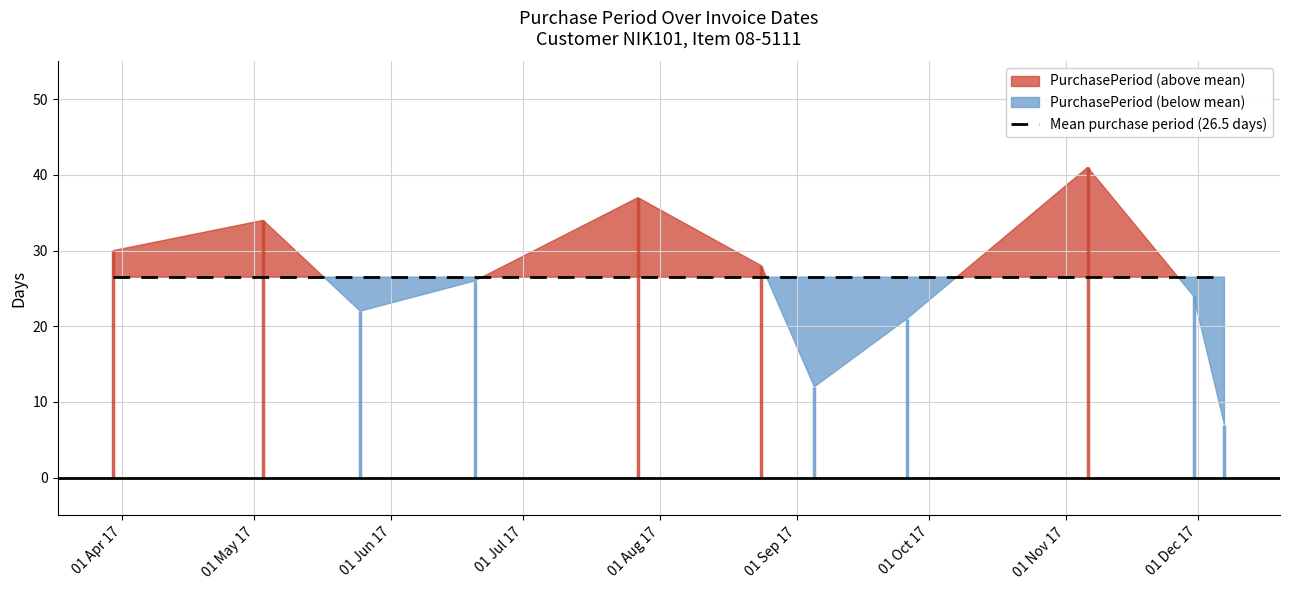

How many data points does each series have?

11